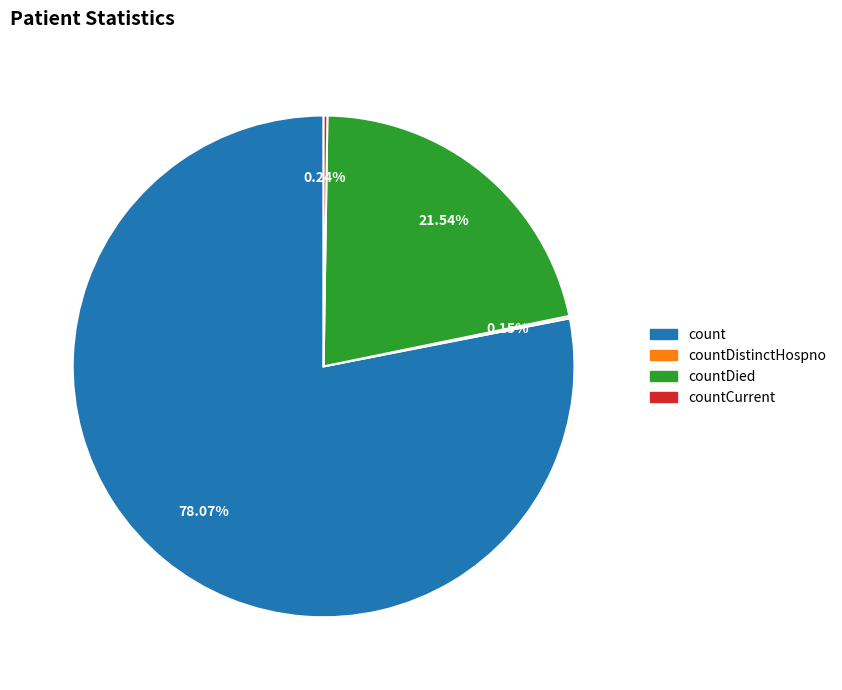

Does any single category account for the majority?

Yes